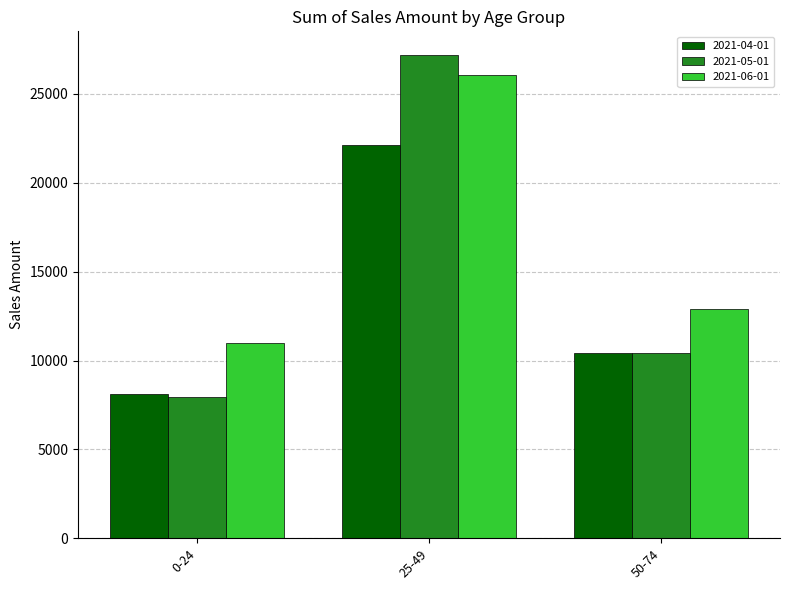

Rank the series at 25-49 from highest to lowest value.

2021-05-01, 2021-06-01, 2021-04-01